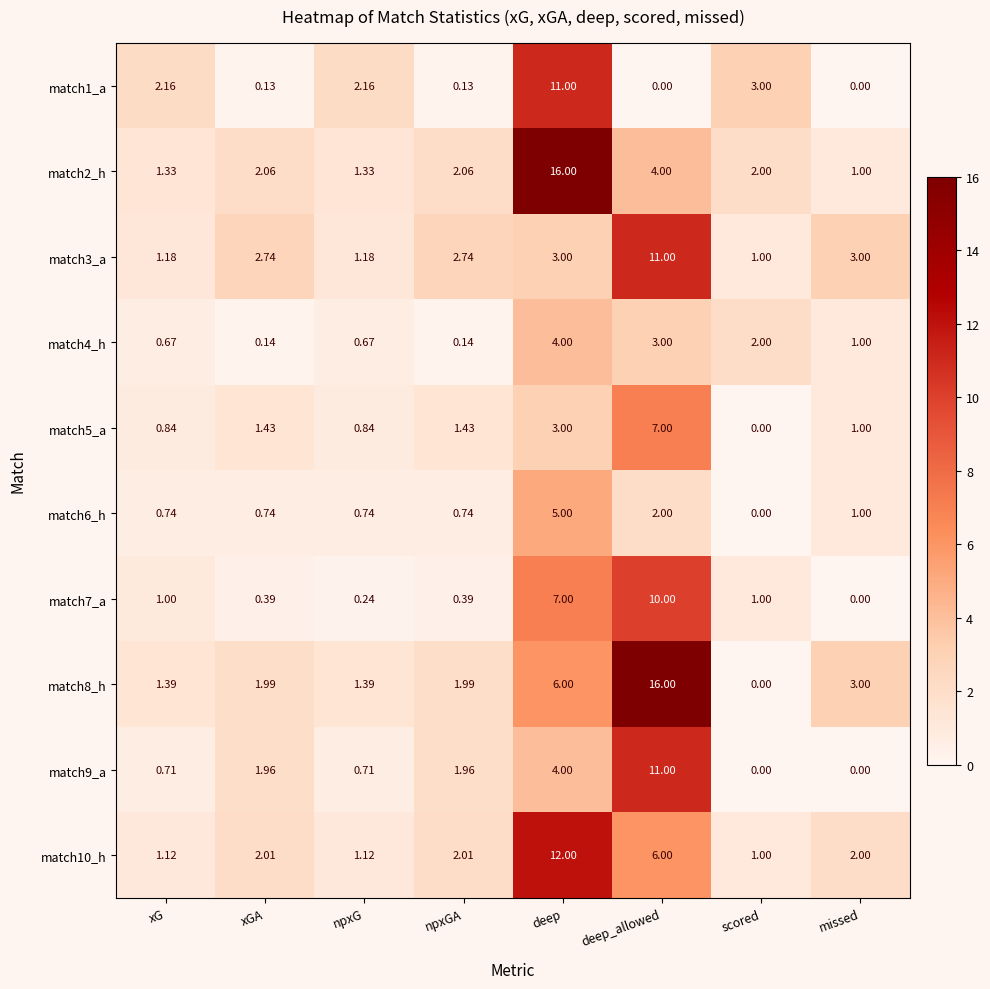

Rank the series at npxG from lowest to highest value.

match7_a, match4_h, match9_a, match6_h, match5_a, match10_h, match3_a, match2_h, match8_h, match1_a